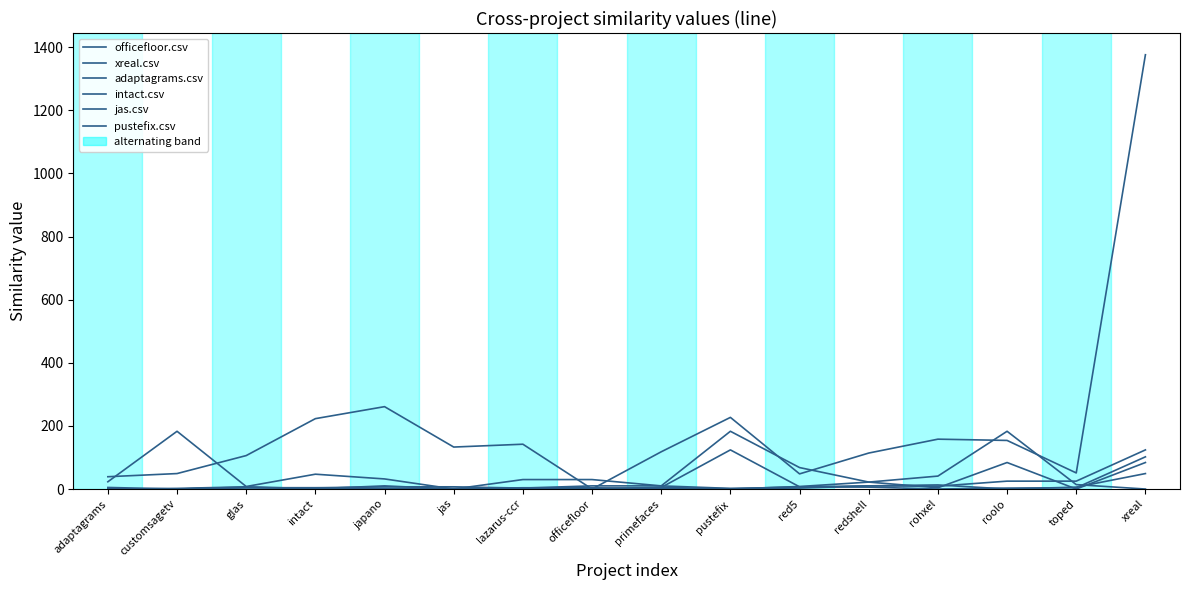

At which label is intact.csv closest to 51?

red5